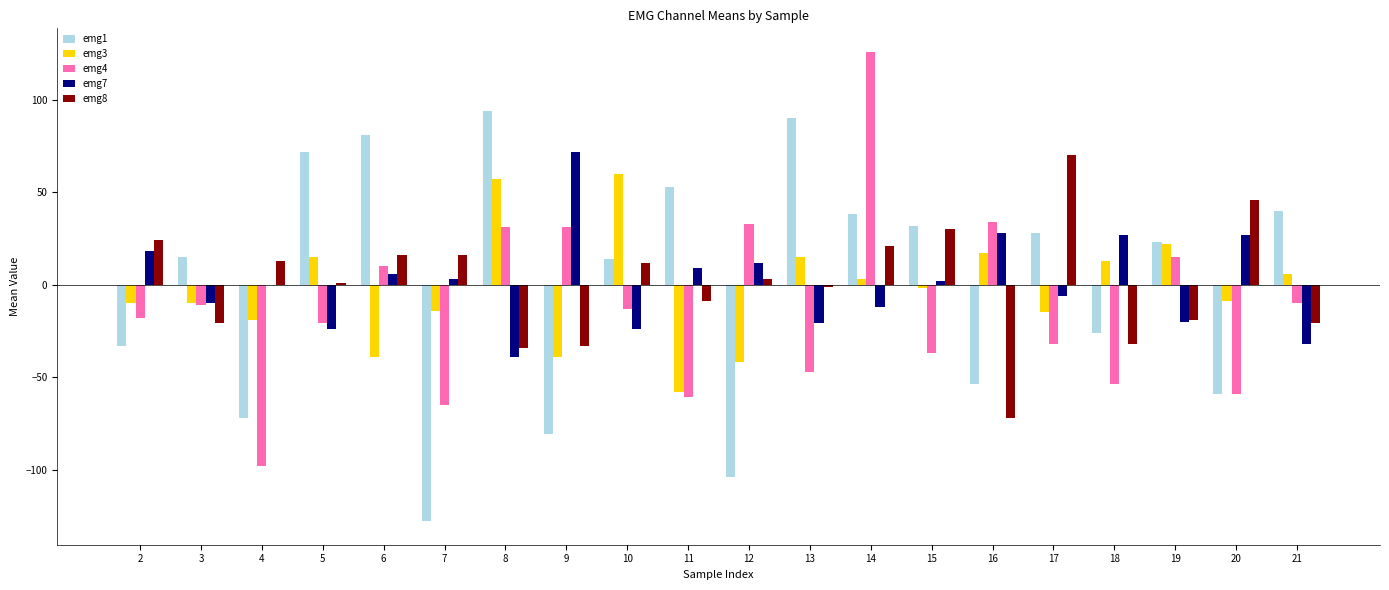

What is the approximate value of emg1 at 13, to the nearest 5?

90